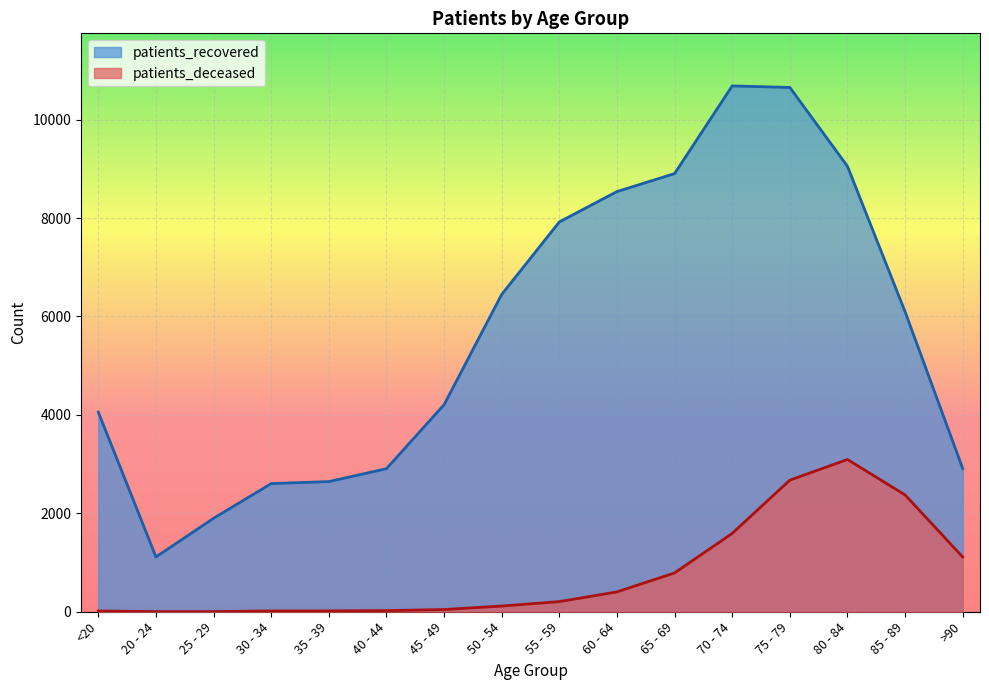

What are all the series names shown in the legend?

patients_recovered, patients_deceased